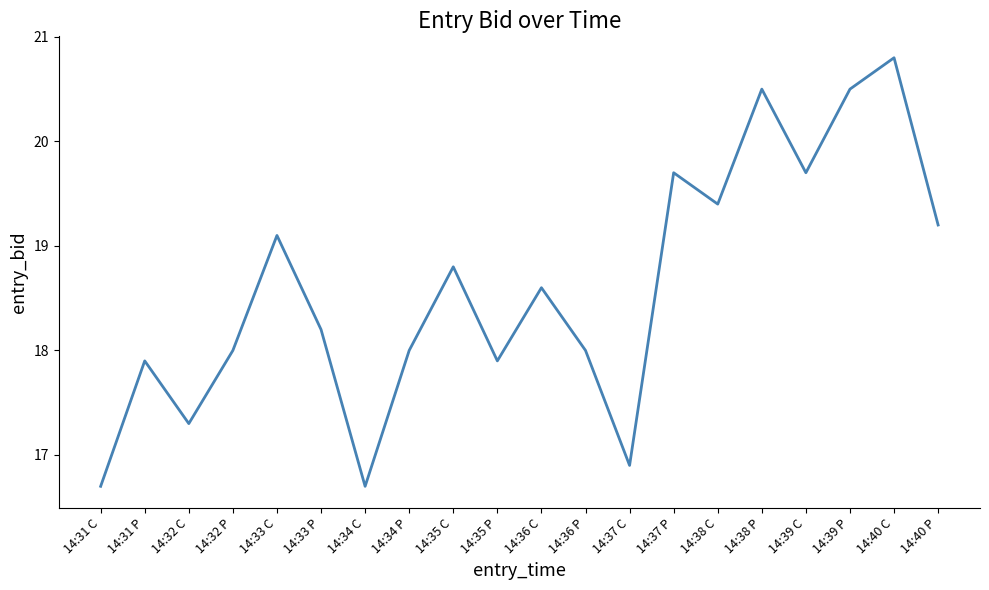

What is the difference between the second highest and minimum values?

3.8